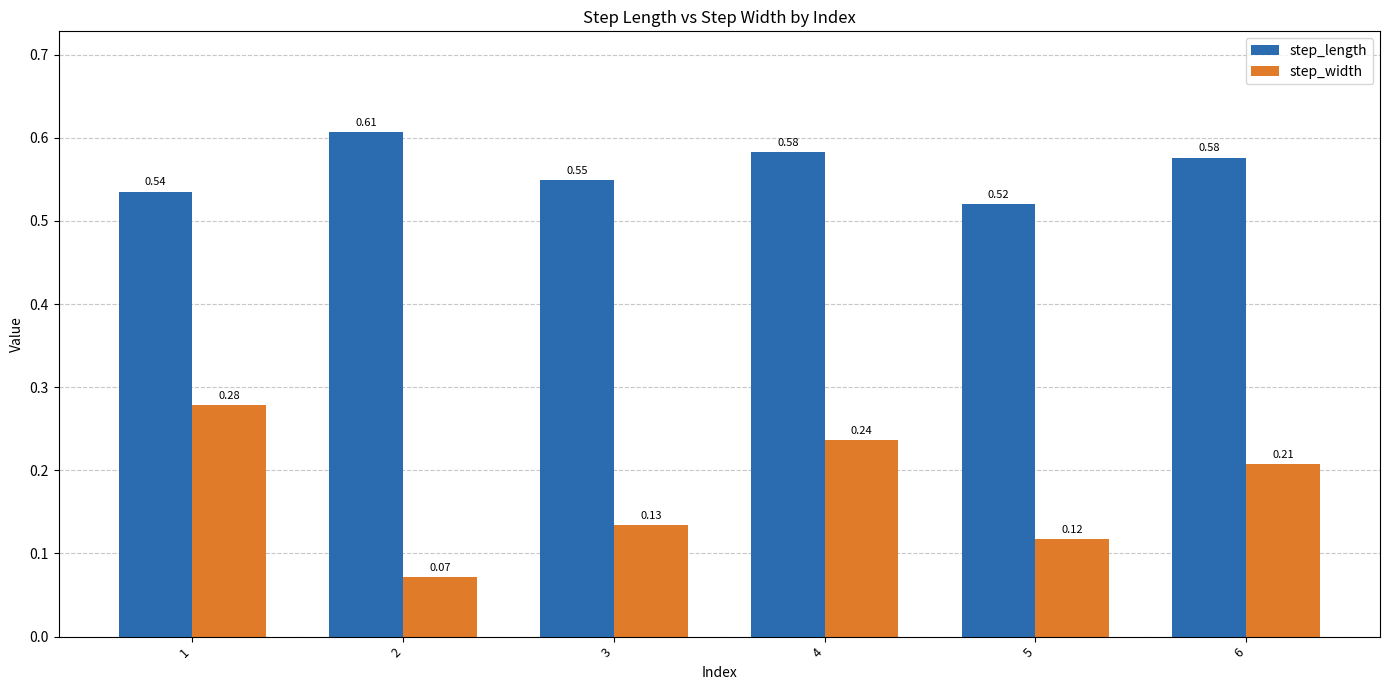

How many groups of bars are there?

6